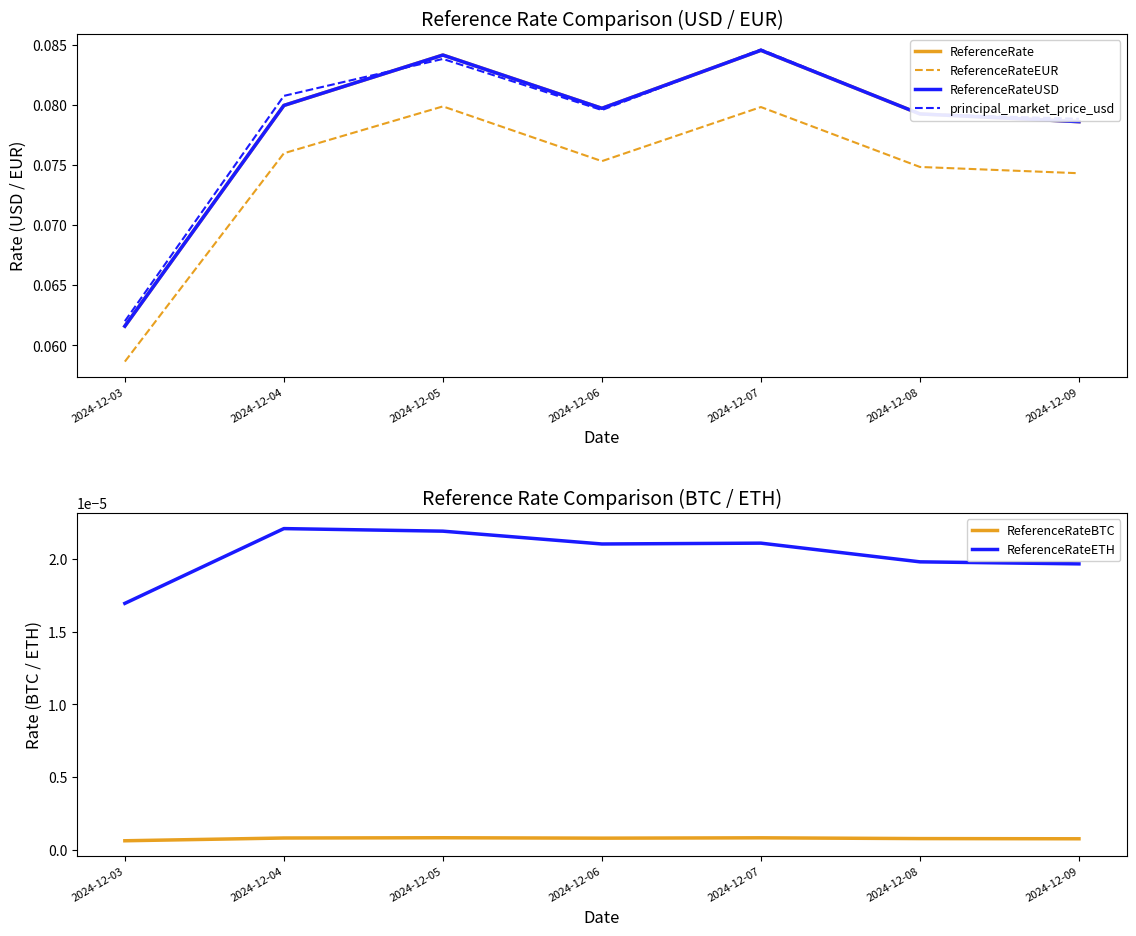

Which series has the widest spread of values?

ReferenceRate